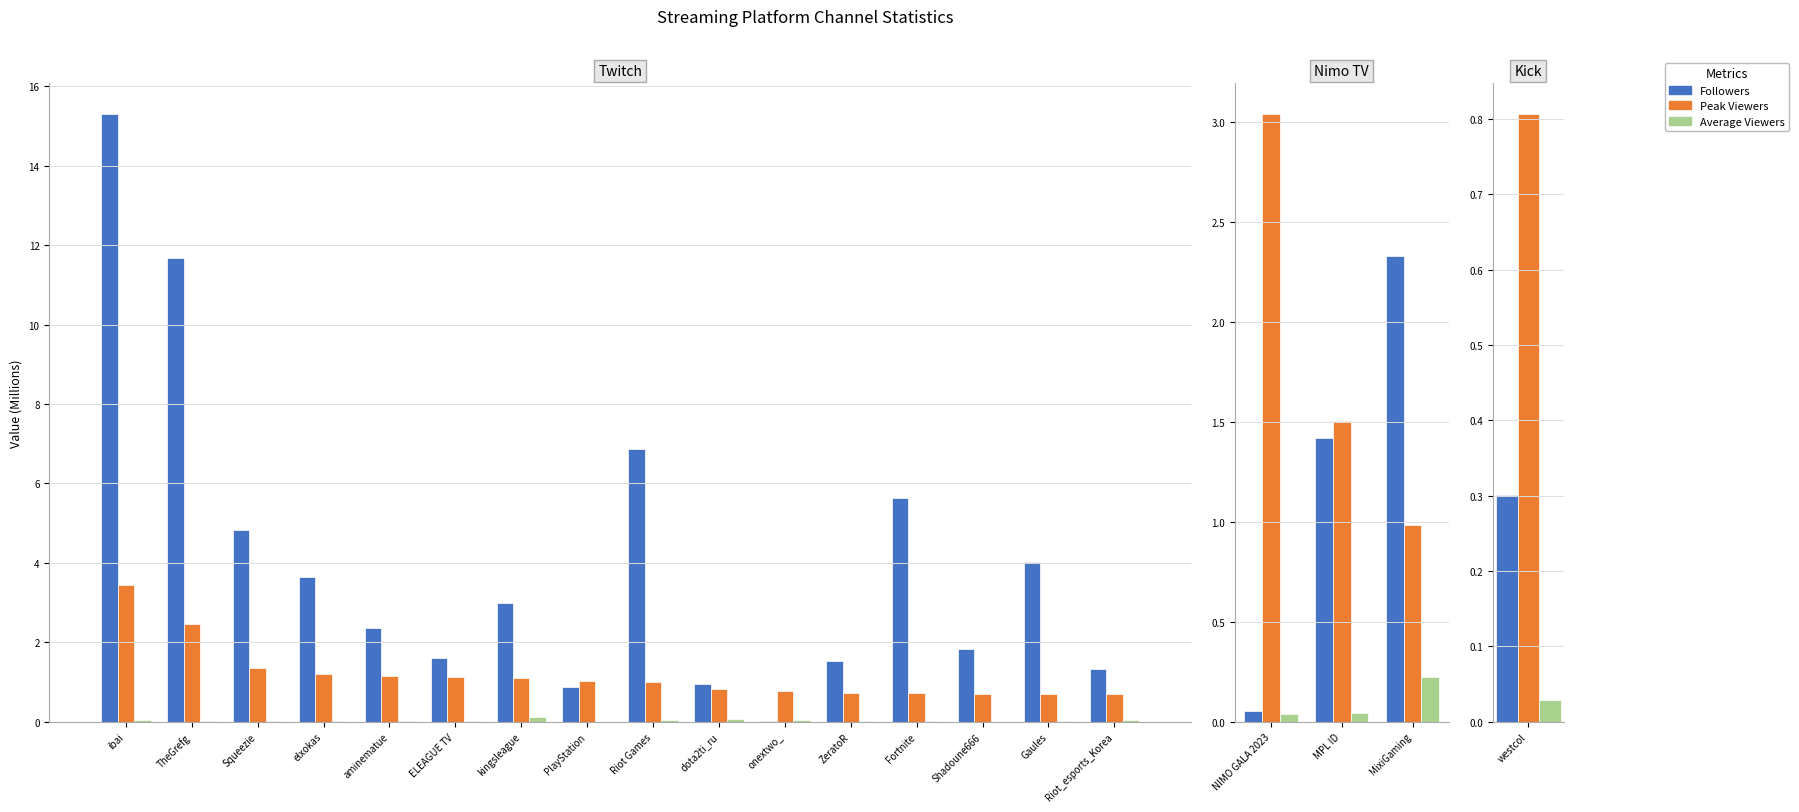

Are the bars horizontal?

No